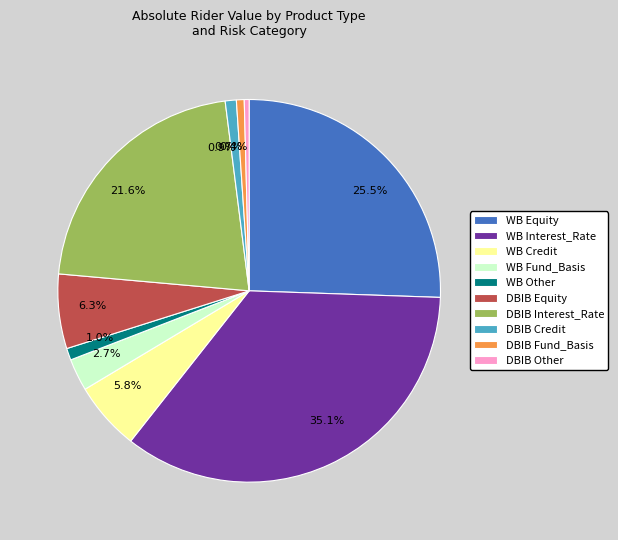

The DBIB Credit slice represents 1% of the pie. True or false?

True